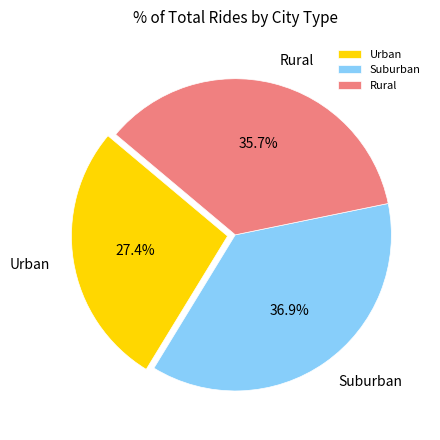

Is there any slice that represents more than half of the pie?

No